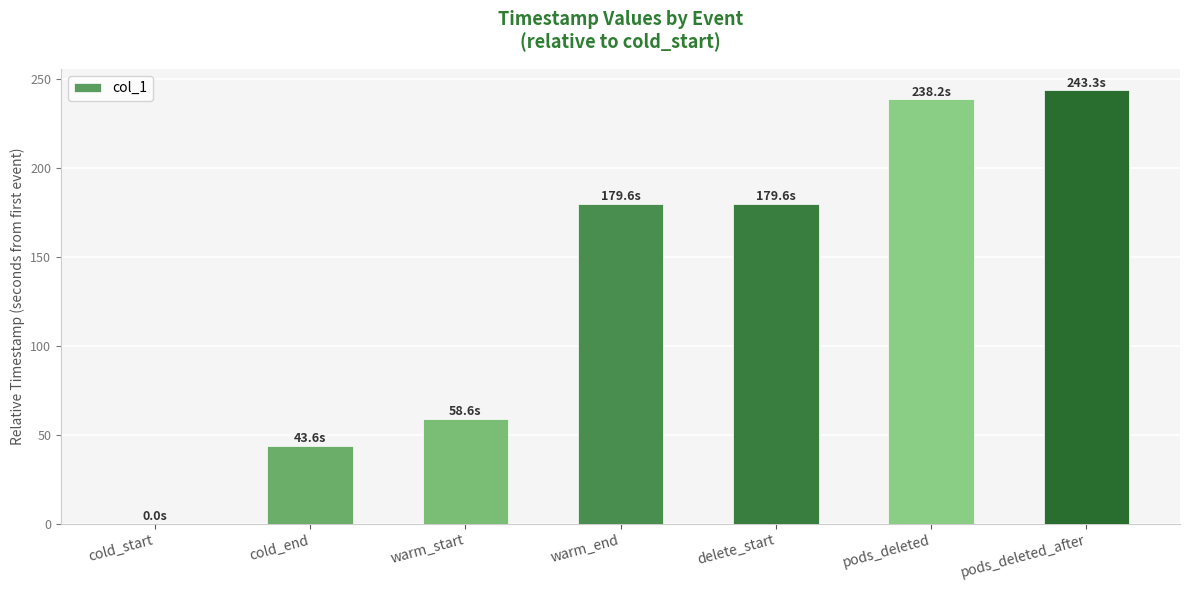

What is the approximate value at warm_start?

58.6